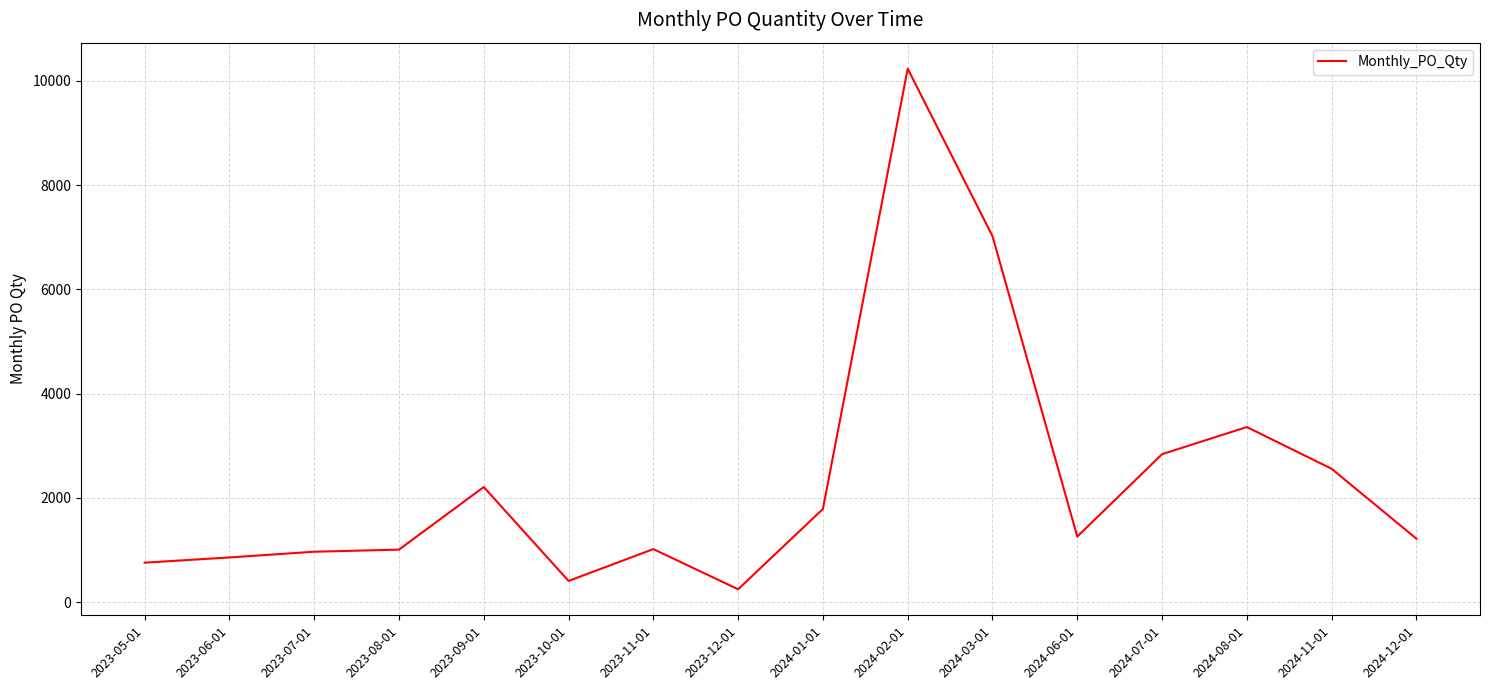

What is the sum of the values at 2023-11-01 and 2023-09-01?

3230